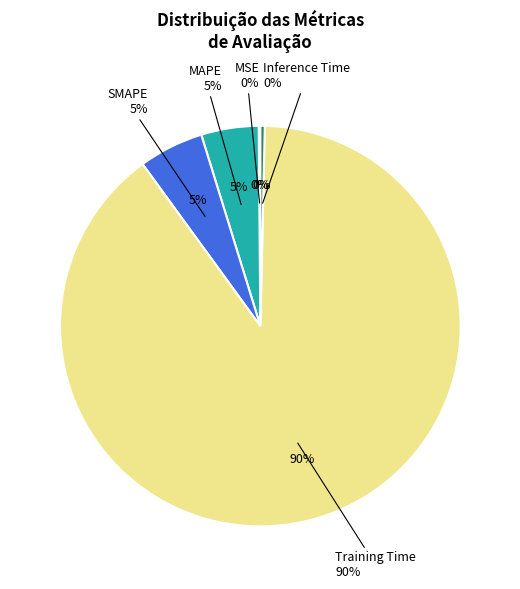

True or false: SMAPE accounts for 5% of the total.

True